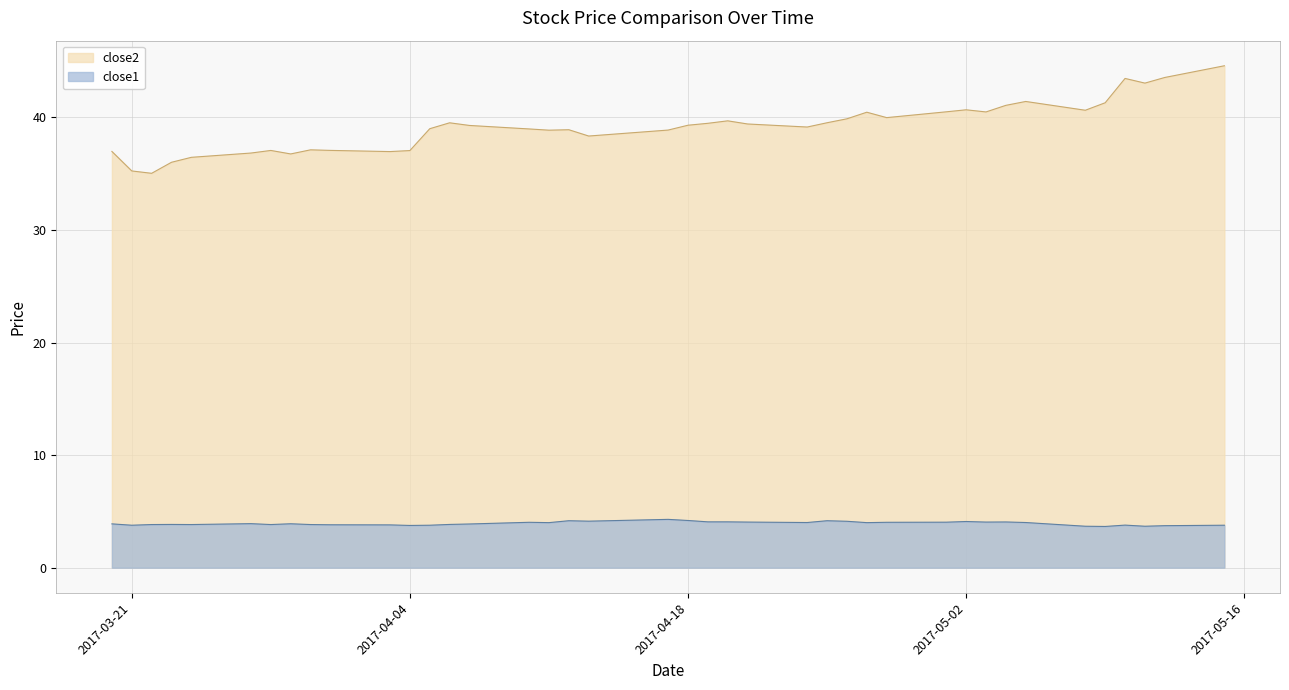

What value does the close1 series have at 2017-05-08?

3.7